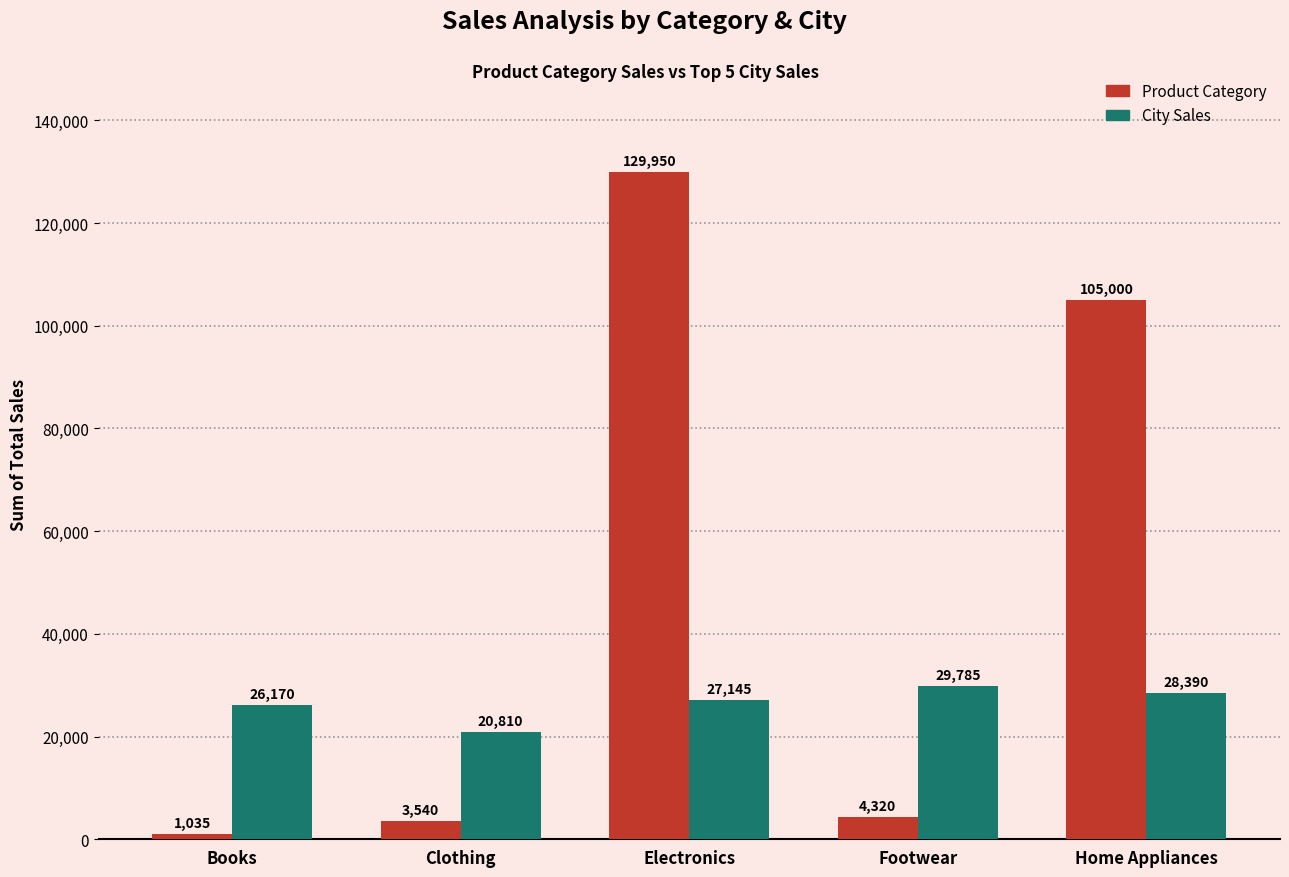

At how many categories does at least one series exceed 107135?

1